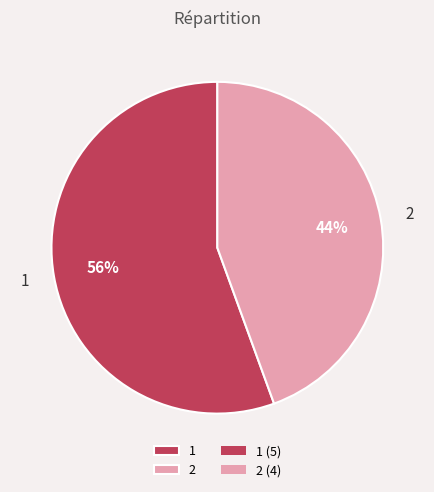

What percentage is the 2 slice, to the nearest percent?

44%